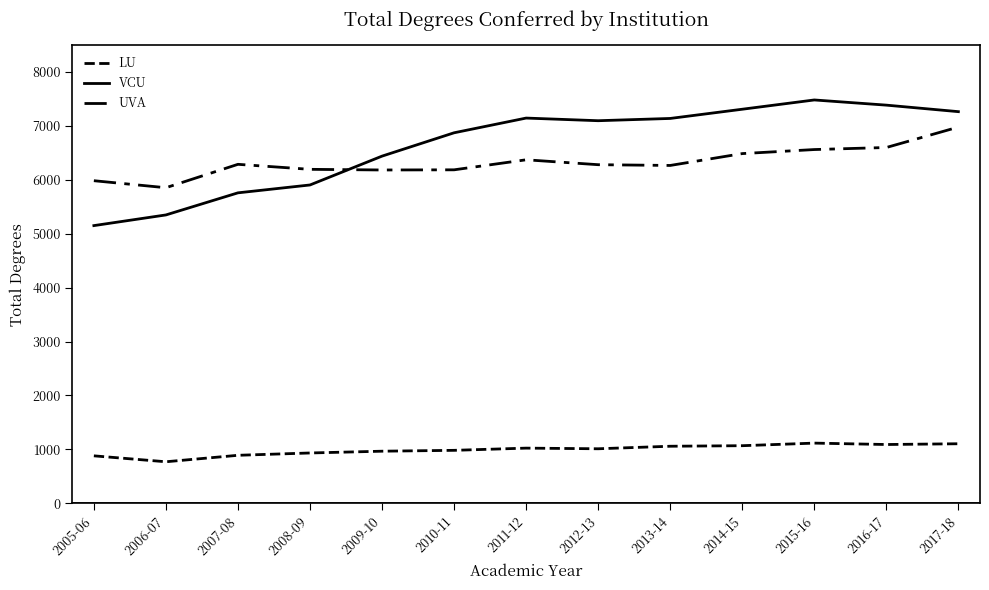

Which series ends up on top after the final intersection of VCU and UVA?

VCU